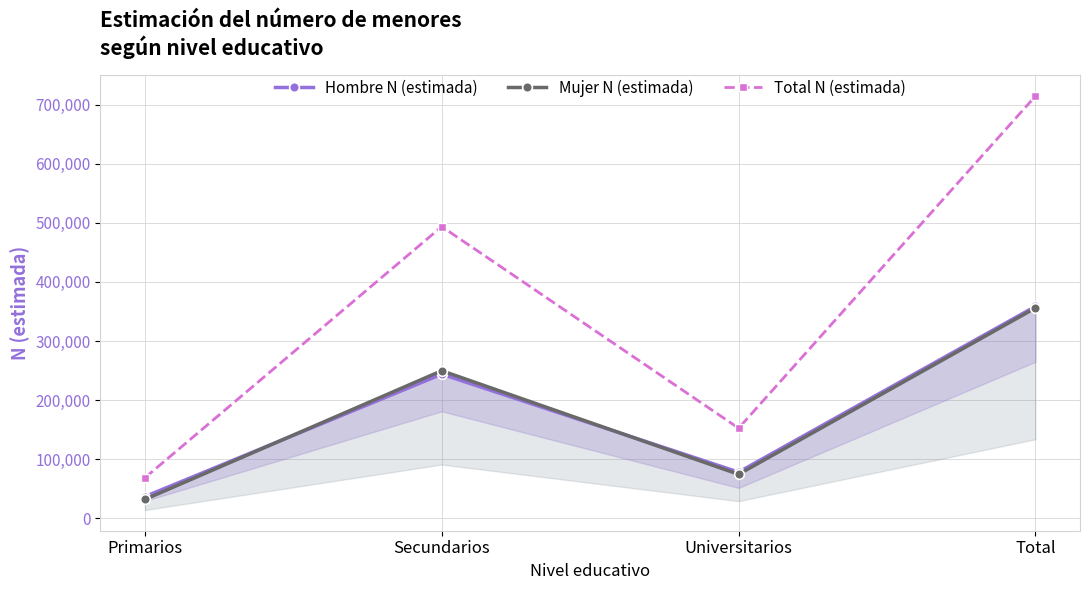

List the labels in order of Hombre N (estimada) value, largest first.

Total, Secundarios, Universitarios, Primarios